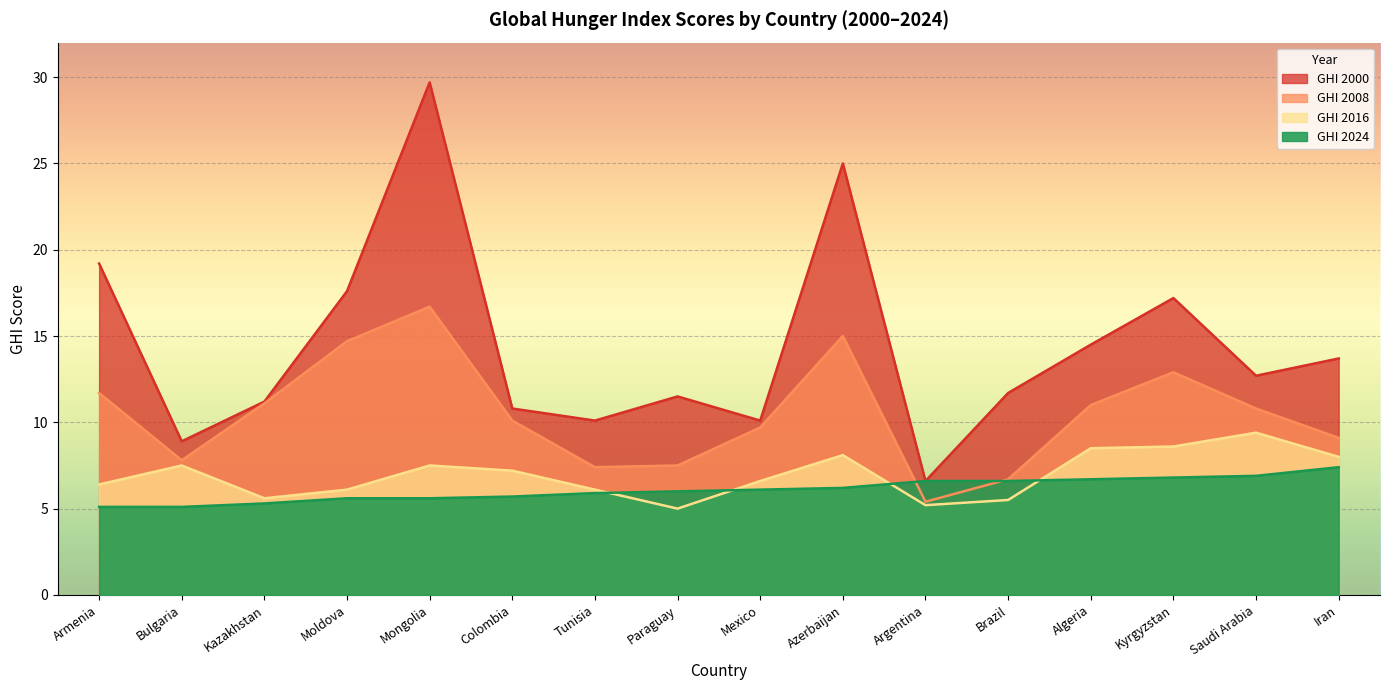

Which category has the lowest value in the GHI 2016 series?

Paraguay